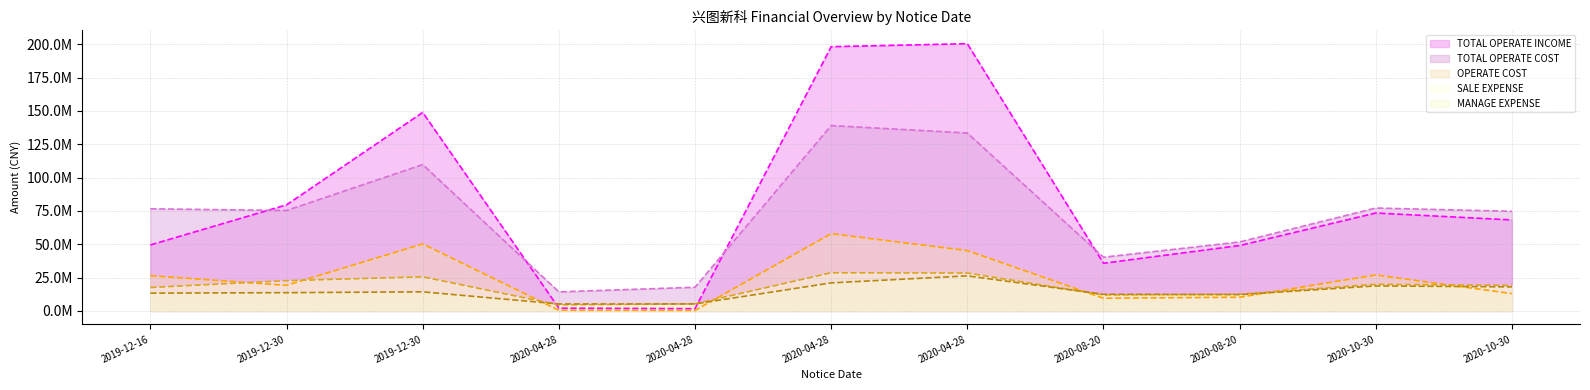

What is the difference between the second highest and minimum values in the SALE_EXPENSE (line) series?

23883078.7